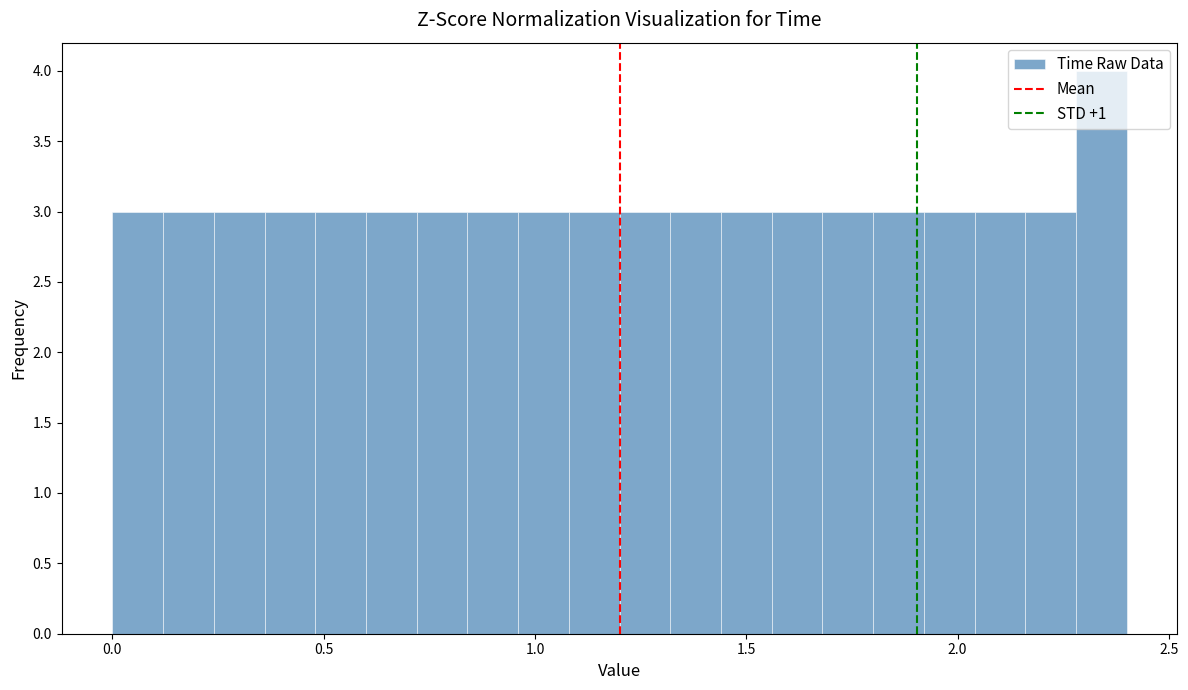

Around what value on the x-axis is the tallest bar? Give the approximate position of its centre, as read against the axis.

2.35